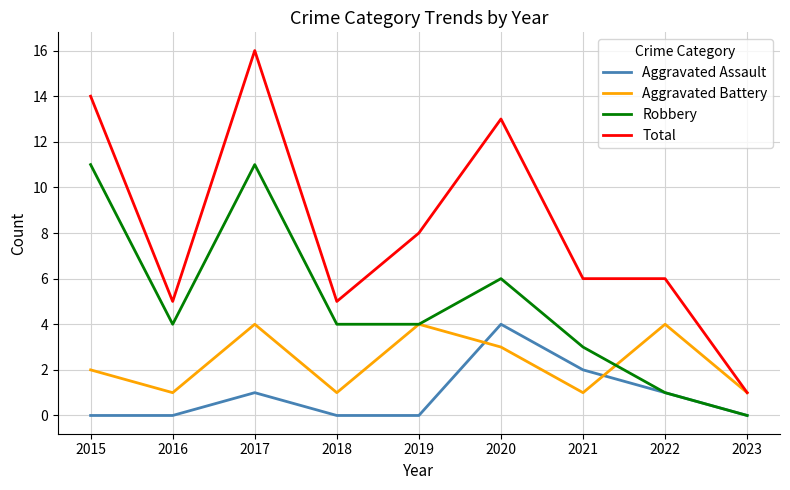

What is the difference between the maximum and minimum values in the Aggravated Battery series?

3